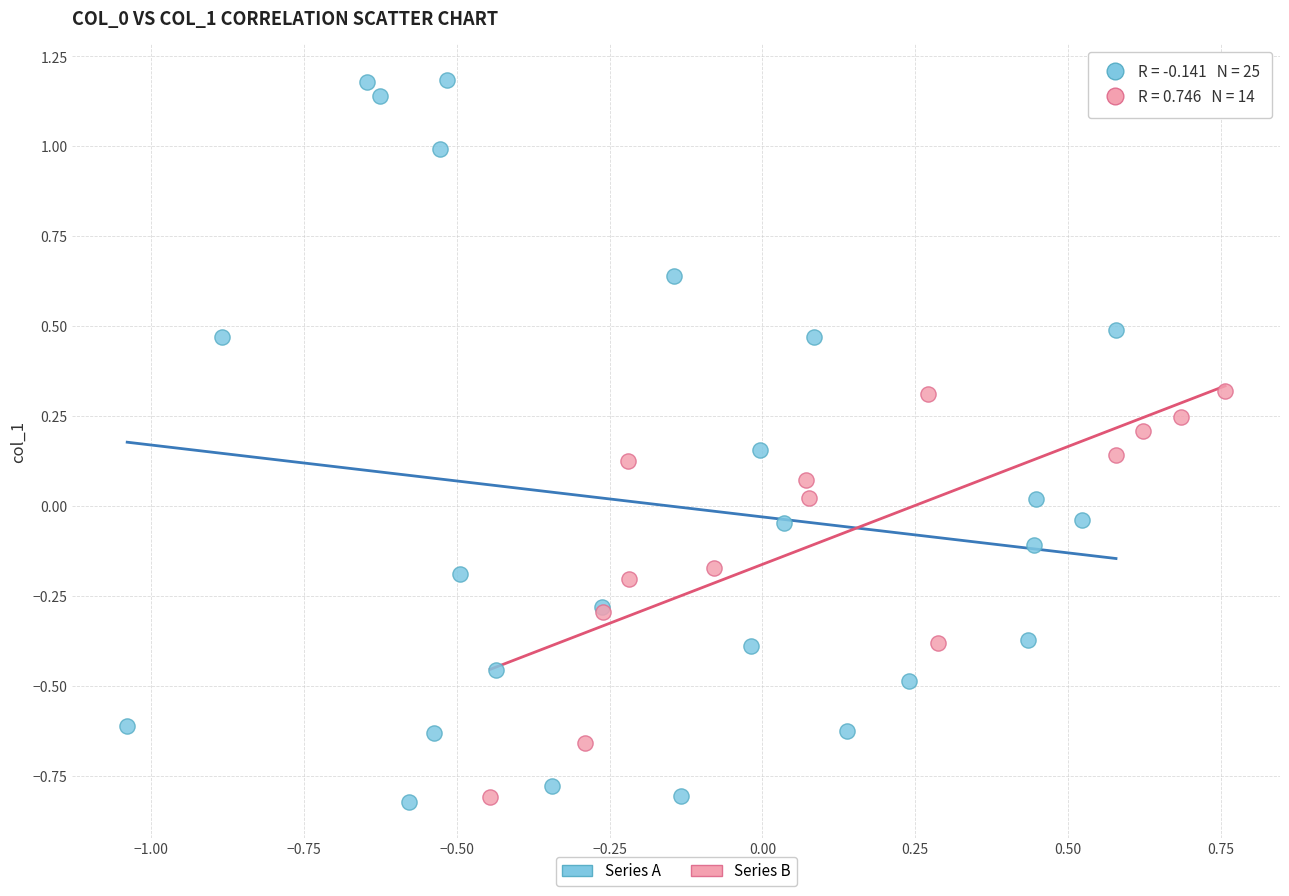

Which series reaches the maximum Y coordinate?

Series A